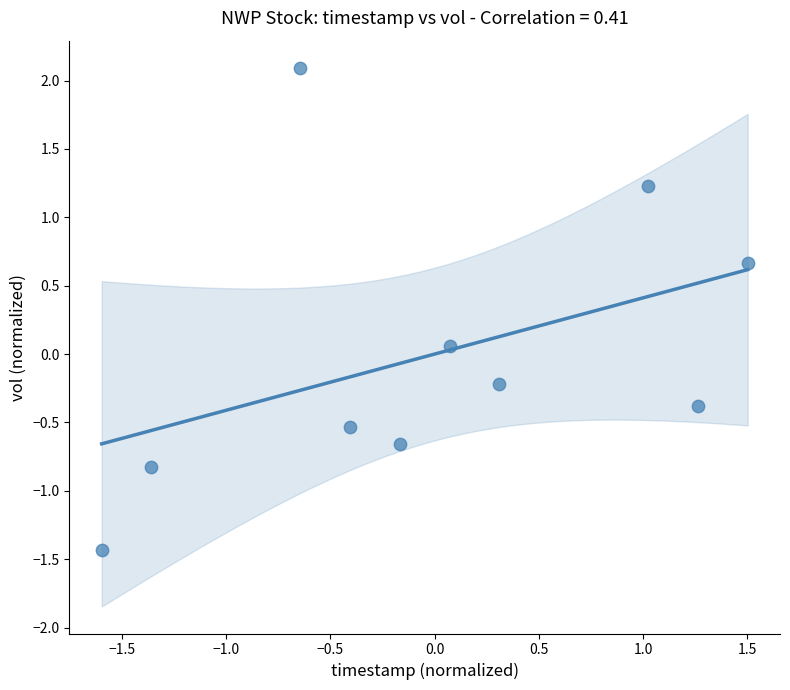

What is the range of X values (max minus min)?

3.1